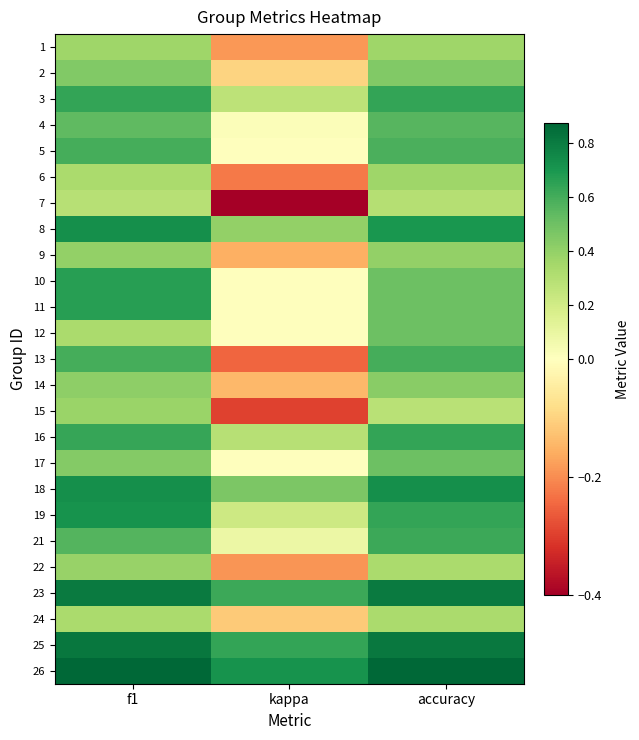

Reading left to right, what are all the values shown in this chart?

1: f1=0.4	kappa=-0.2	accuracy=0.4
2: f1=0.4	kappa=-0.1	accuracy=0.4
3: f1=0.6	kappa=0.3	accuracy=0.6
4: f1=0.5	kappa=0.0	accuracy=0.6
5: f1=0.6	kappa=0.0	accuracy=0.6
6: f1=0.3	kappa=-0.2	accuracy=0.4
7: f1=0.3	kappa=-0.4	accuracy=0.3
8: f1=0.7	kappa=0.4	accuracy=0.7
9: f1=0.4	kappa=-0.2	accuracy=0.4
10: f1=0.7	kappa=0.0	accuracy=0.5
11: f1=0.7	kappa=0.0	accuracy=0.5
12: f1=0.3	kappa=0.0	accuracy=0.5
13: f1=0.6	kappa=-0.2	accuracy=0.6
14: f1=0.4	kappa=-0.1	accuracy=0.4
15: f1=0.4	kappa=-0.3	accuracy=0.3
16: f1=0.6	kappa=0.3	accuracy=0.6
17: f1=0.4	kappa=0.0	accuracy=0.5
18: f1=0.7	kappa=0.5	accuracy=0.7
19: f1=0.7	kappa=0.2	accuracy=0.6
21: f1=0.6	kappa=0.1	accuracy=0.6
22: f1=0.4	kappa=-0.2	accuracy=0.3
23: f1=0.8	kappa=0.6	accuracy=0.8
24: f1=0.3	kappa=-0.1	accuracy=0.3
25: f1=0.8	kappa=0.6	accuracy=0.8
26: f1=0.9	kappa=0.7	accuracy=0.9